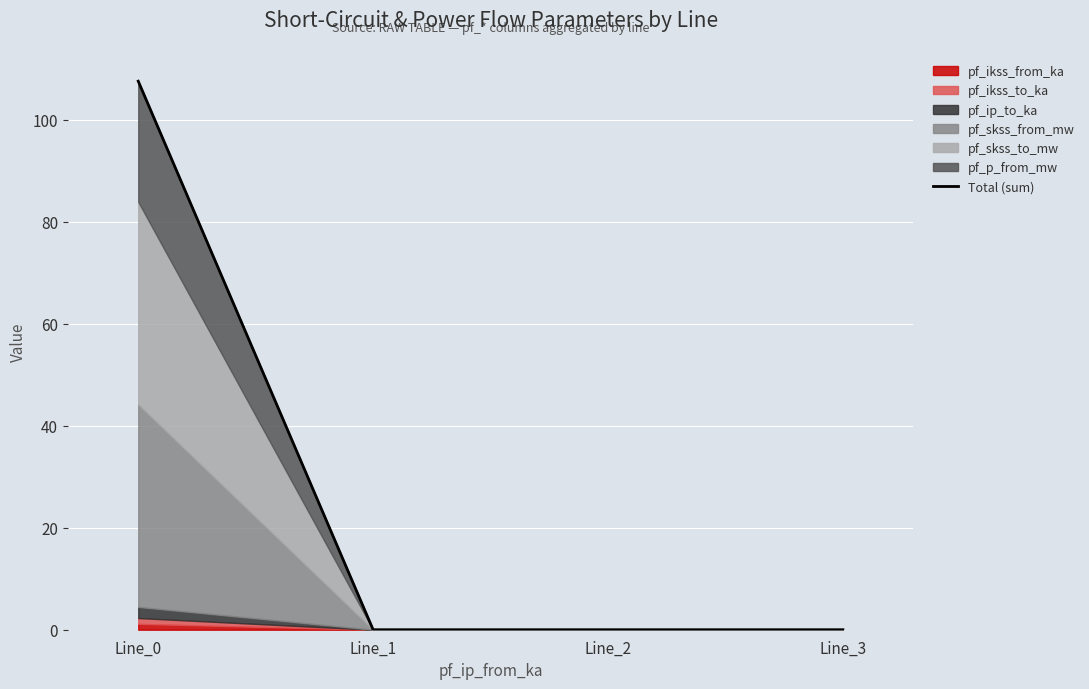

The chart shows a value of -41.2 at Line_2. True or false?

False